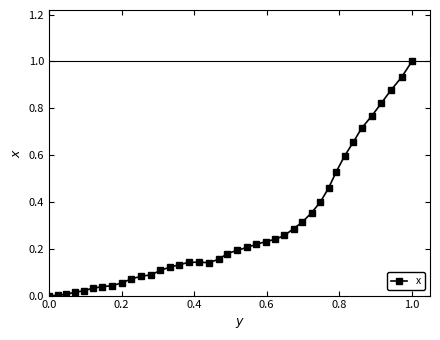

What is the greatest value displayed?

1.0